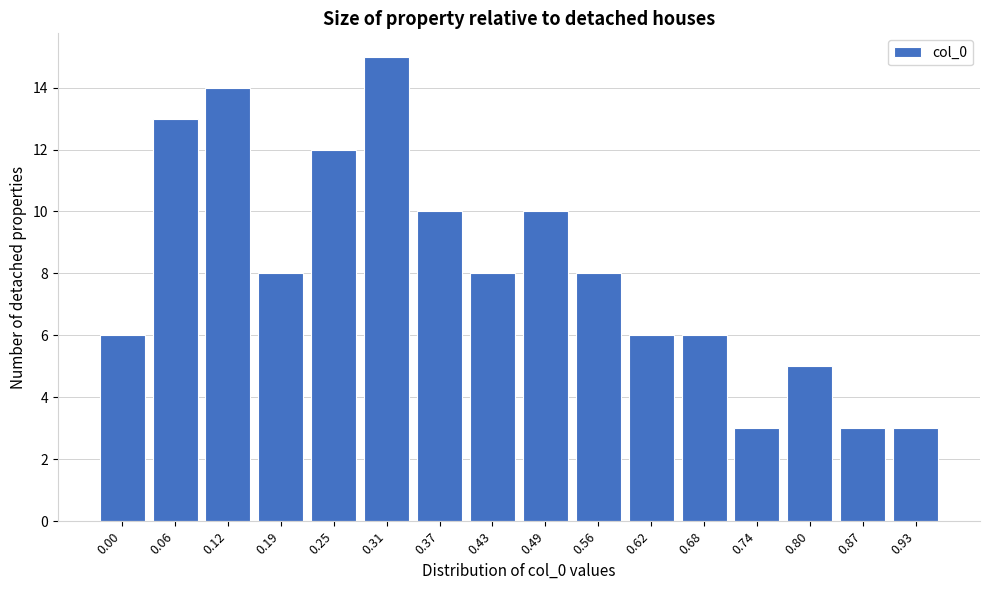

Reading left to right, what are all the values shown in this chart?

6	13	14	8	12	15	10	8	10	8	6	6	3	5	3	3